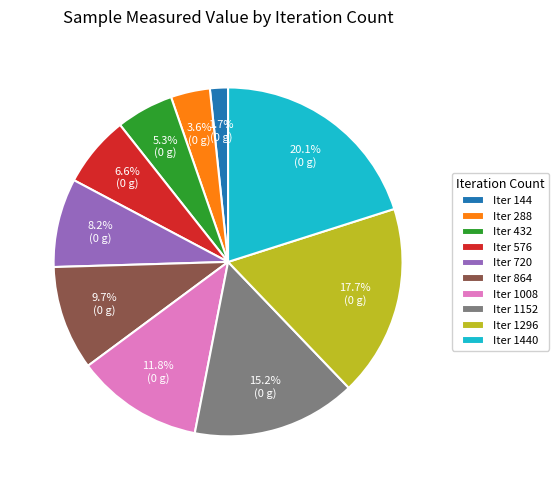

Which has a higher value, Iter 432 or Iter 288?

Iter 432